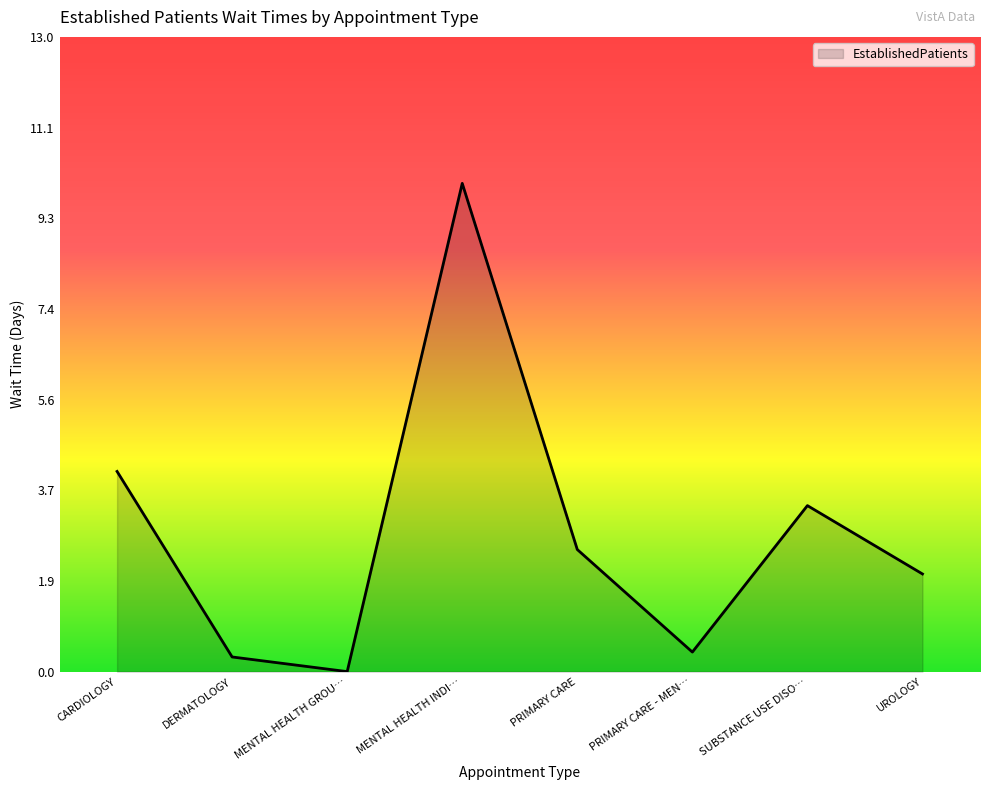

What is the greatest value displayed?

10.0